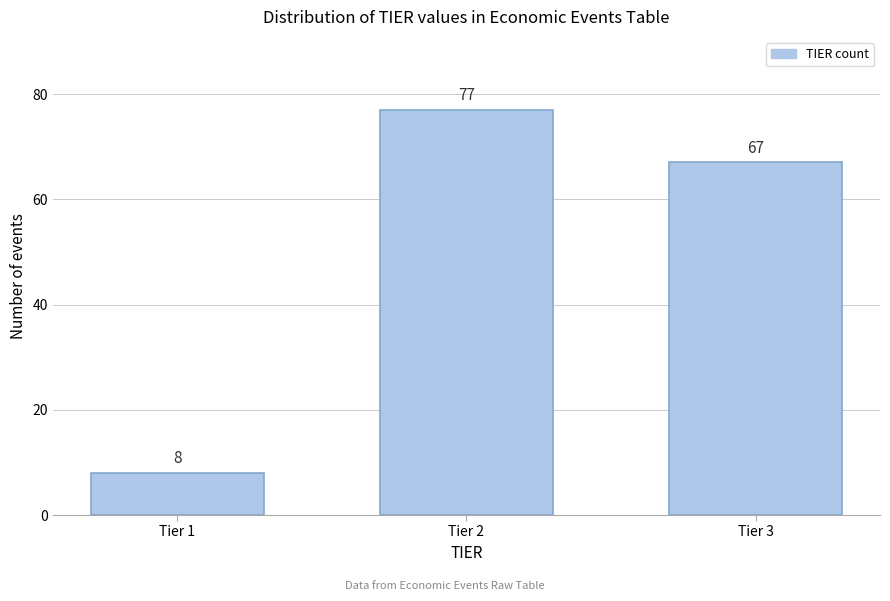

Reading left to right, what are all the values shown in this chart?

8	77	67